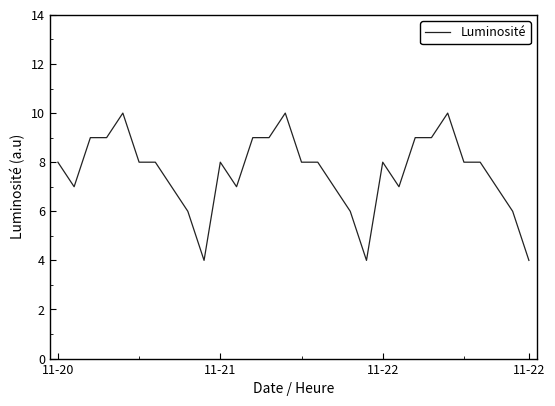

What is the difference between the maximum and minimum values?

6